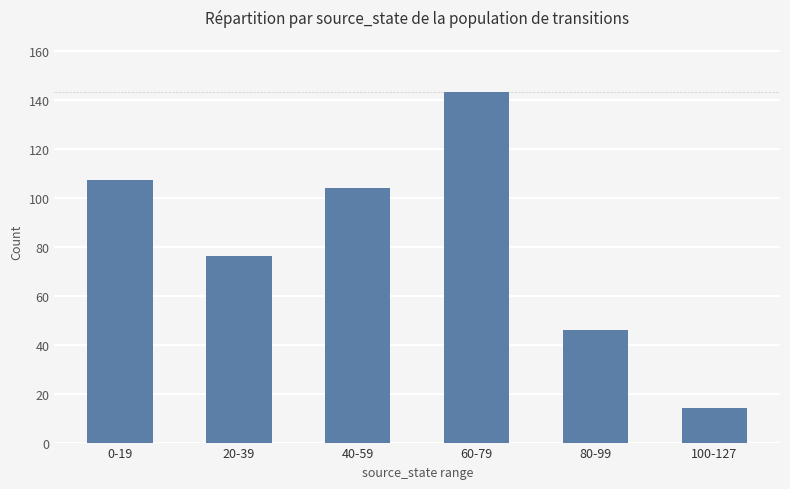

Between 20-39 and 100-127, which is larger?

20-39